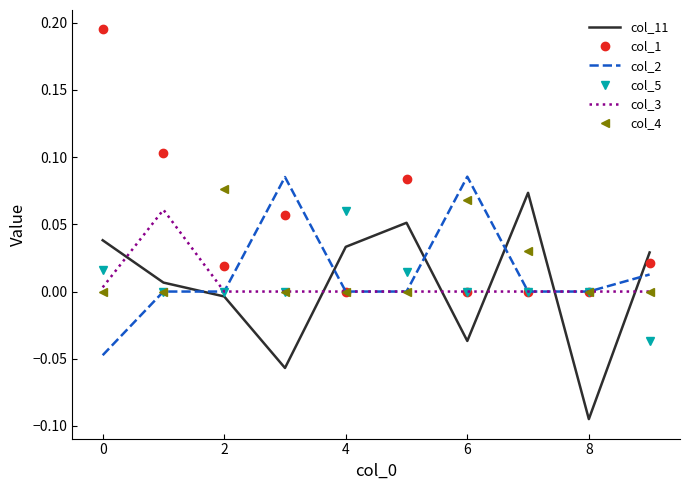

True or false: col_11 and col_5 cross at least once.

True